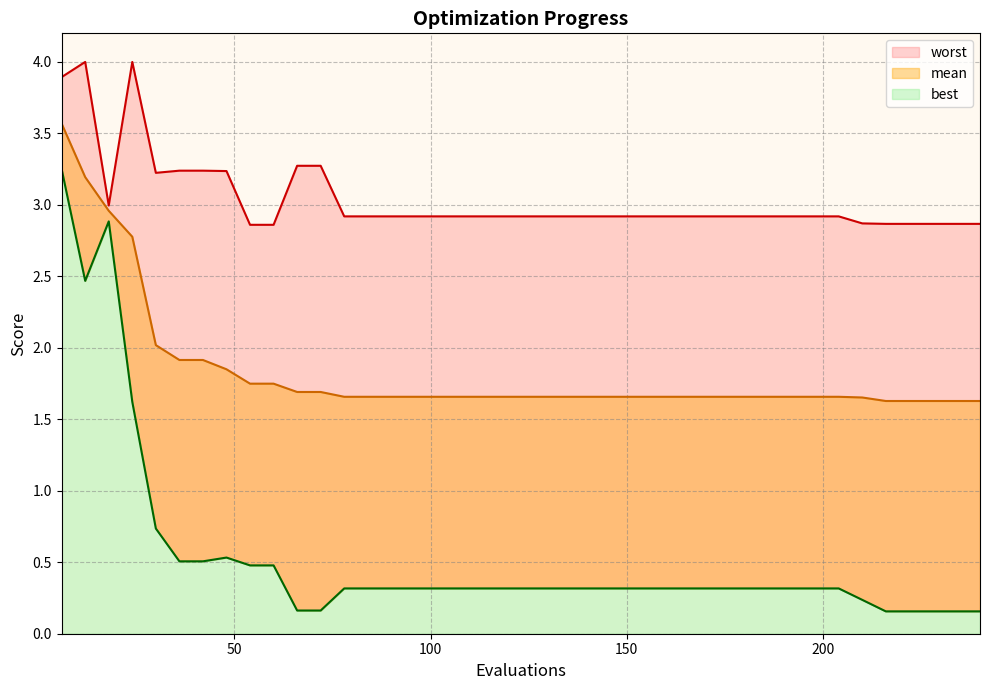

What is the maximum value for mean?

3.6